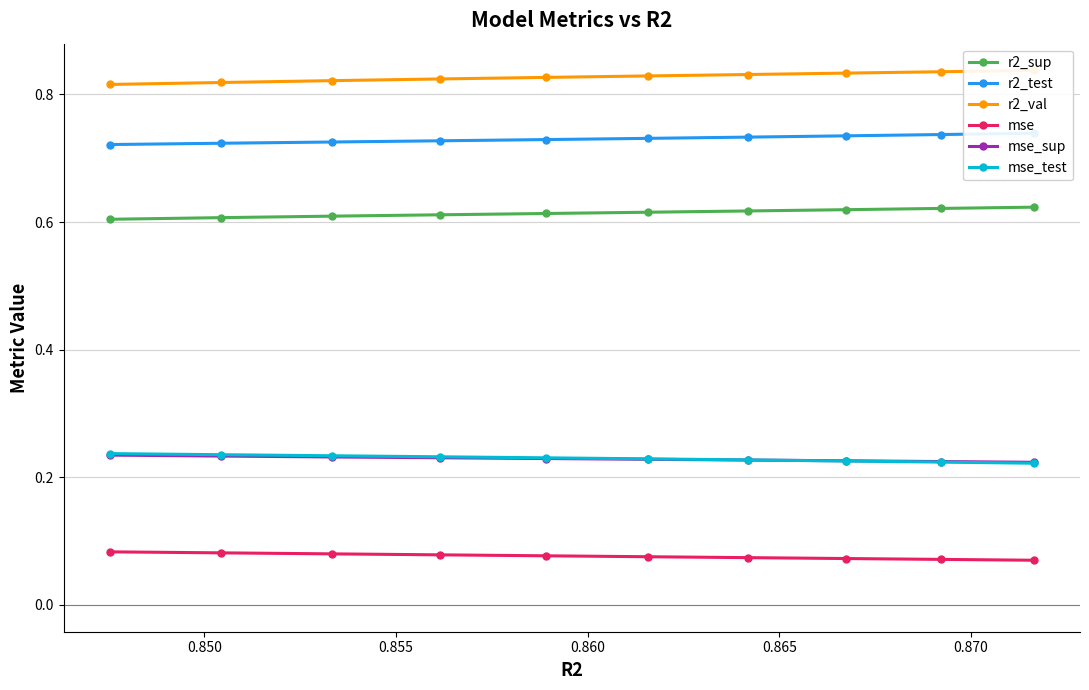

Count the mse_sup values in the range 0 to 1.

10